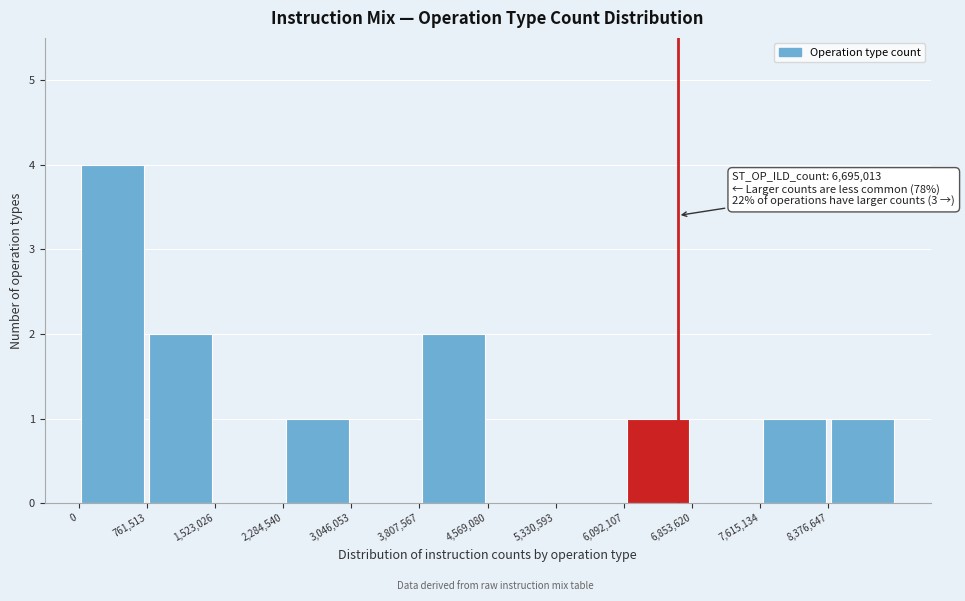

Which range on the x-axis has the tallest bar?

0 to 800000